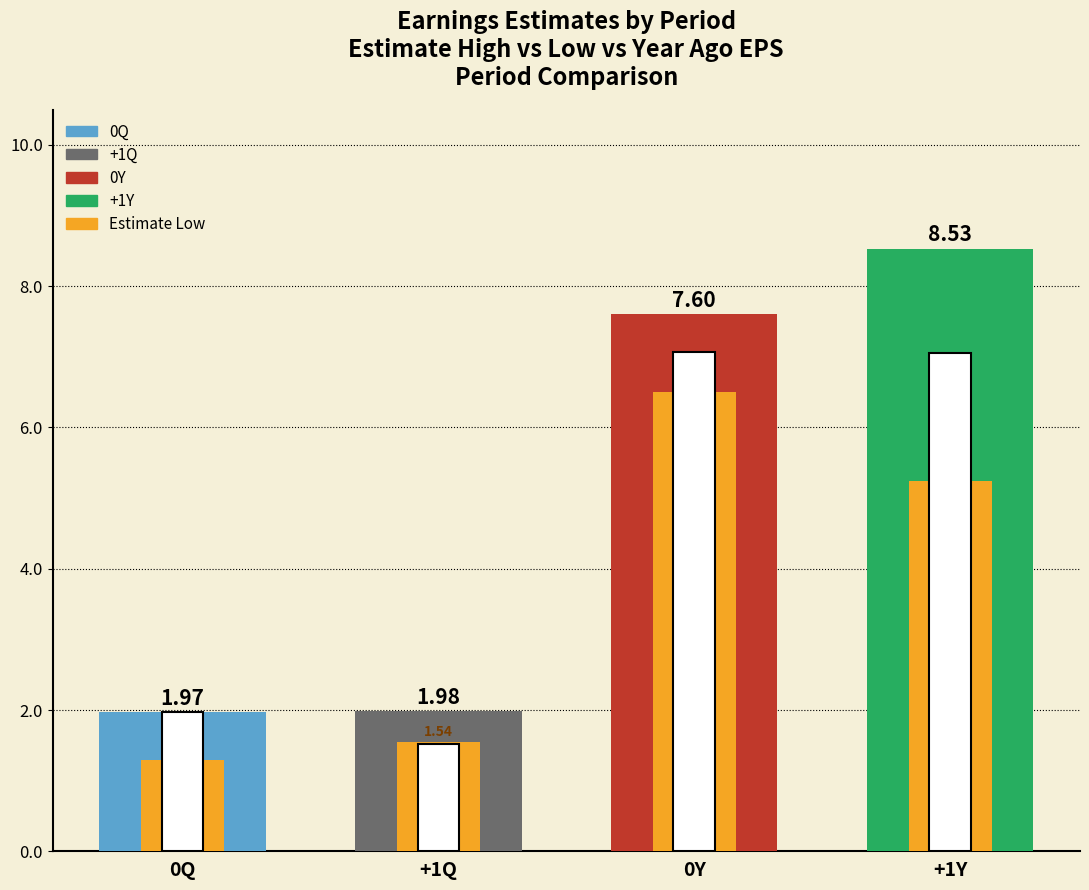

What is the difference between the maximum and minimum values in the Earnings Estimate High series?

6.6